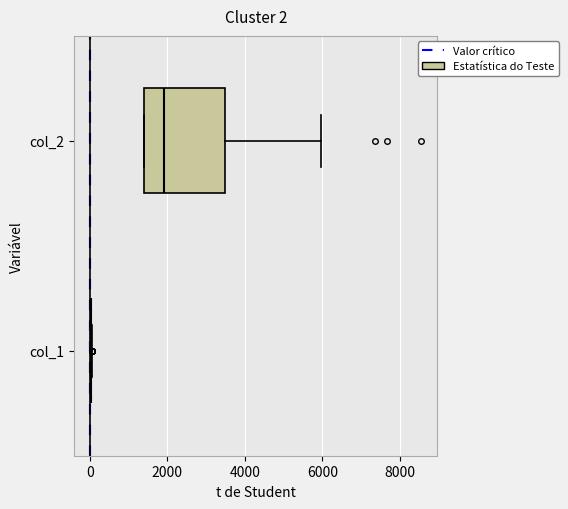

Which box is the widest, from its left edge to its right edge?

col_2